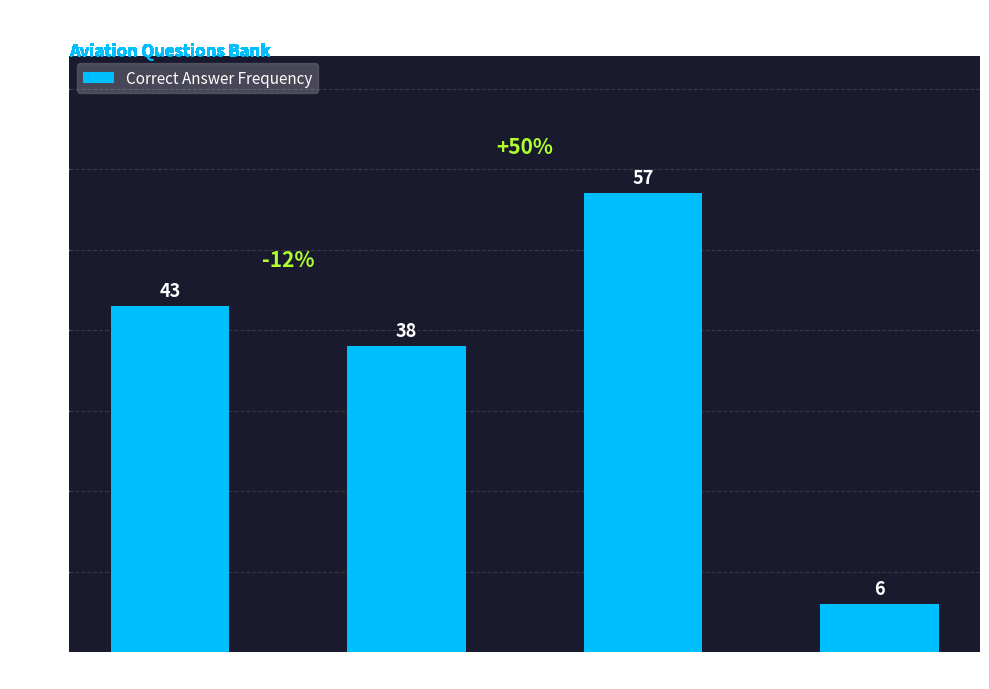

What is the value of the 3rd bar from the left?

57